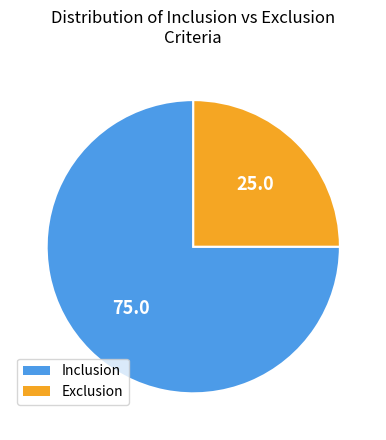

Do Inclusion and Exclusion together represent more than half of the pie?

Yes